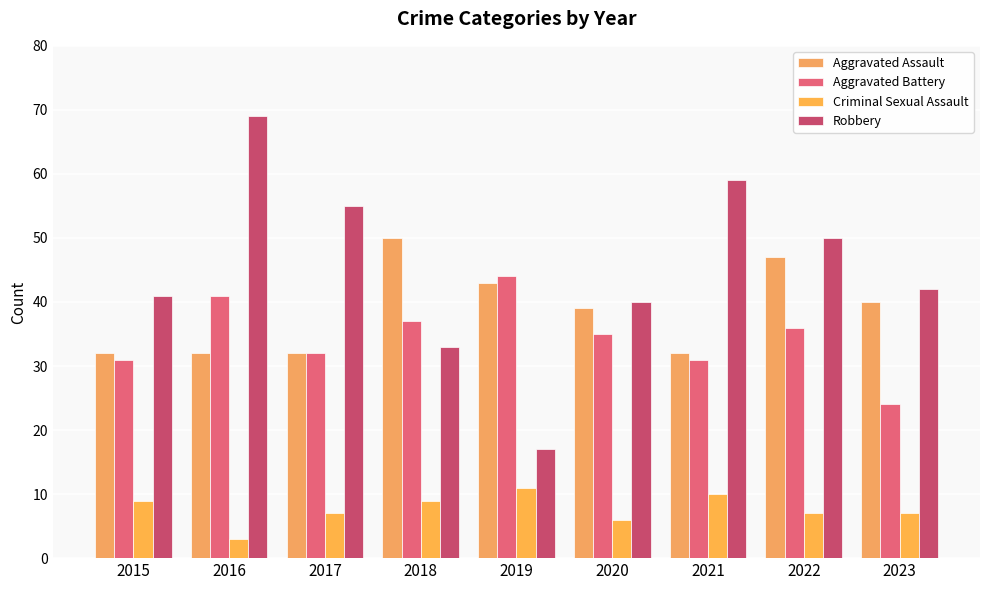

List the labels in order of Aggravated Assault value, largest first.

2018, 2022, 2019, 2023, 2020, 2015, 2016, 2017, 2021